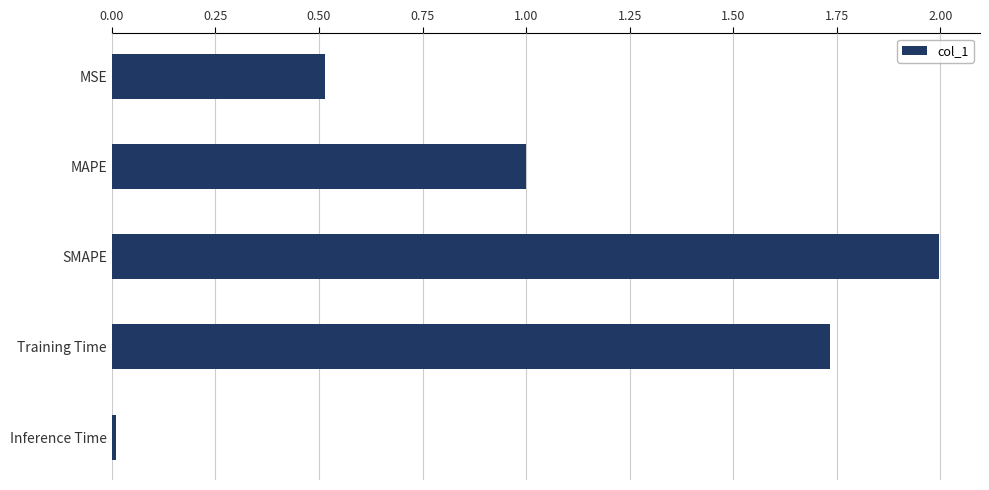

What is the difference between the maximum and minimum values?

2.0